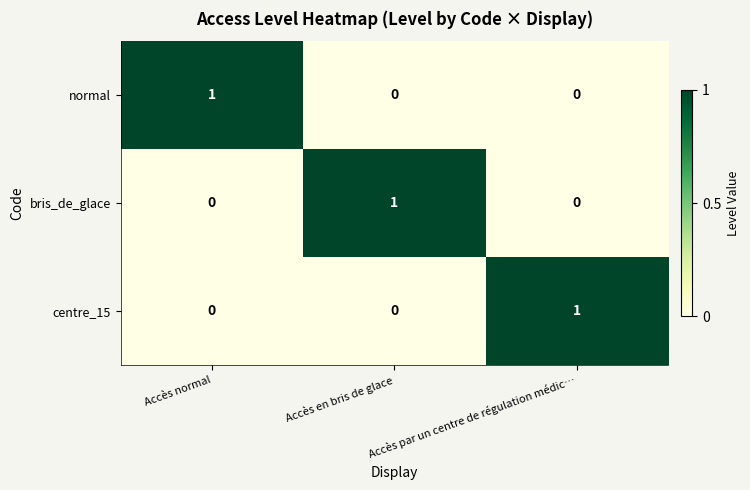

At which label does bris_de_glace reach its peak?

Accès en bris de glace